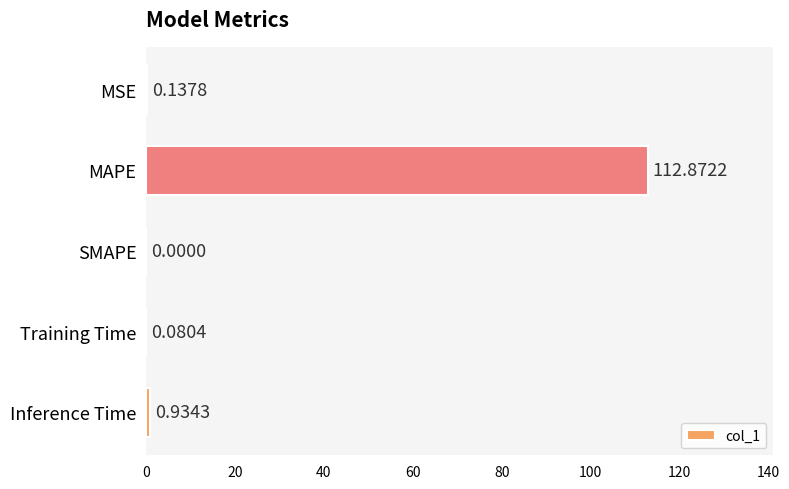

At which category does the chart reach its peak across all series?

MAPE